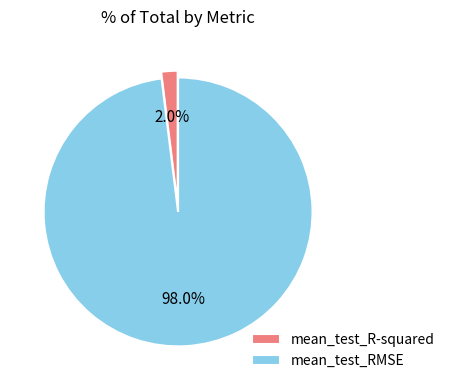

To the nearest percent, what portion does mean_test_R-squared represent?

2%